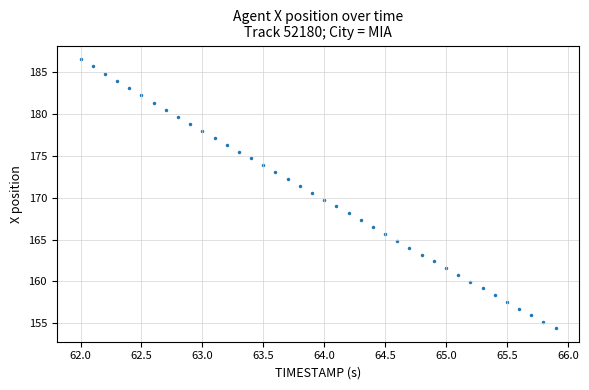

What is the range of Y values (max minus min)?

32.2